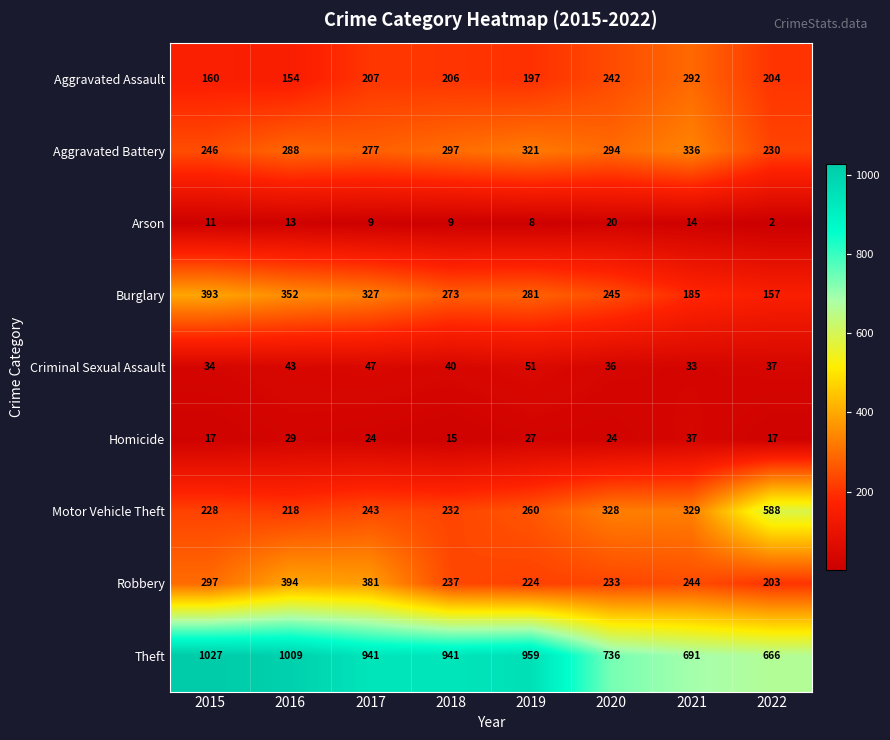

Which label corresponds to the largest value in the chart?

2015